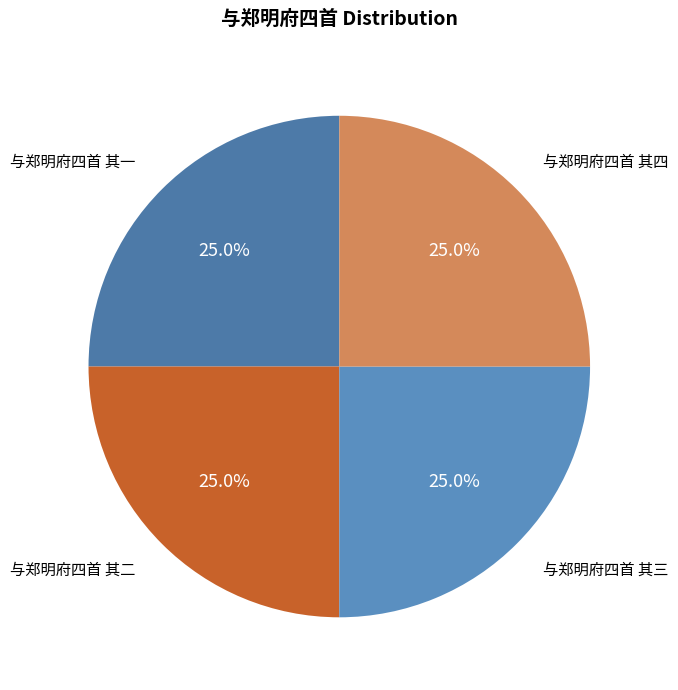

To the nearest percent, what percentage of the pie is 与郑明府四首 其四?

25%